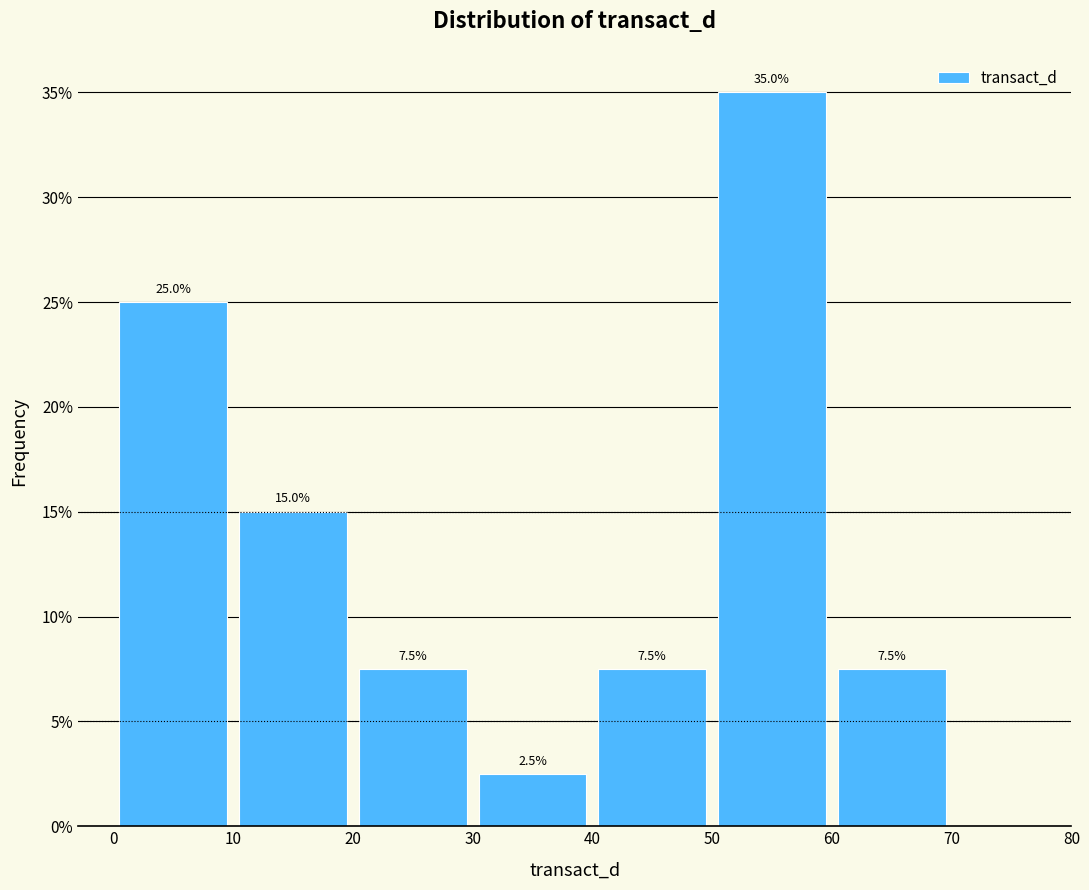

Over which range of the x-axis is the bar tallest?

50 to 60